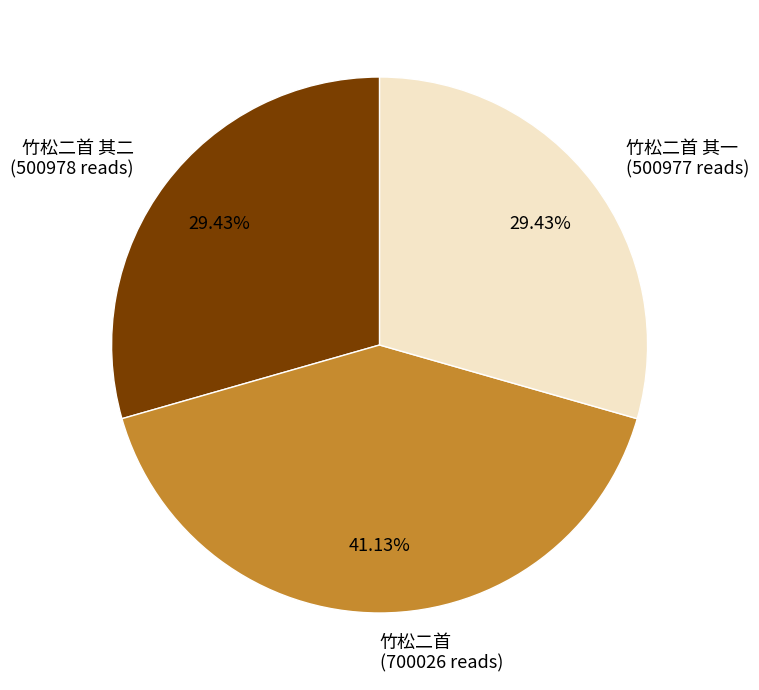

Do 竹松二首 (700026 reads) and 竹松二首 其一 (500977 reads) together represent more than half of the pie?

Yes